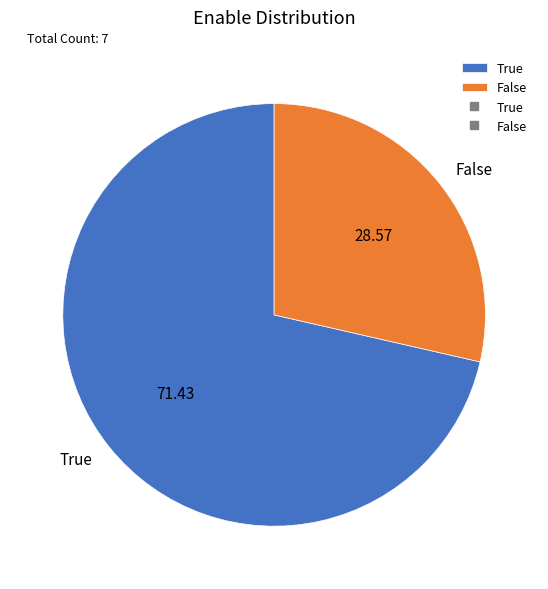

Which category accounts for the majority?

True